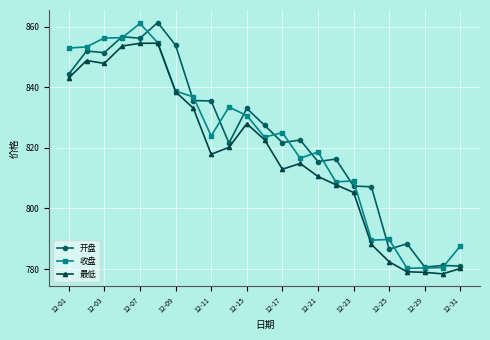

What is the value of the 最低 point at the 10th from the left?

820.2